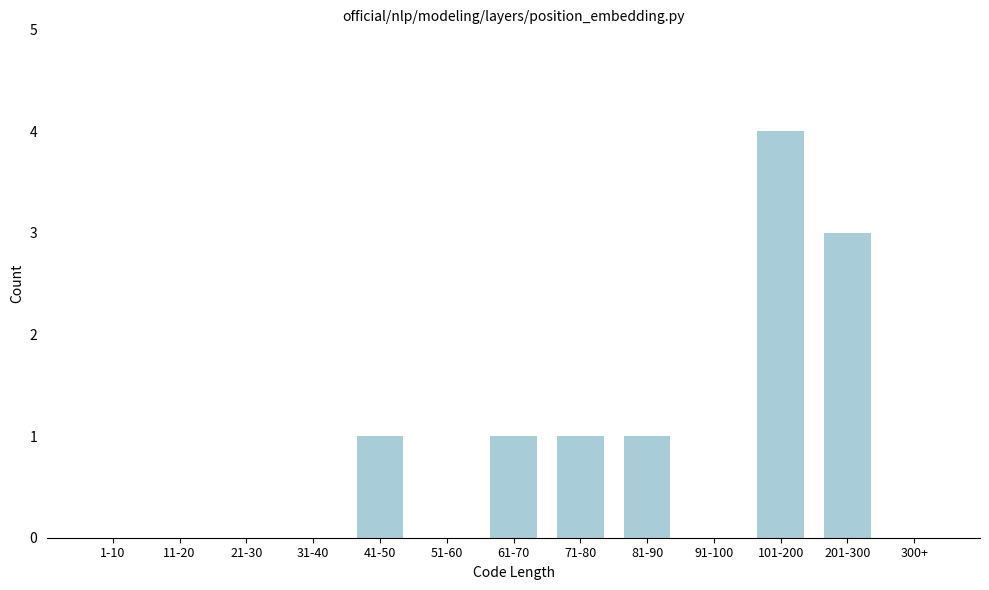

Reading left to right, extract all data points from this chart.

1-10=0	11-20=0	21-30=0	31-40=0	41-50=1	51-60=0	61-70=1	71-80=1	81-90=1	91-100=0	101-200=4	201-300=3	300+=0